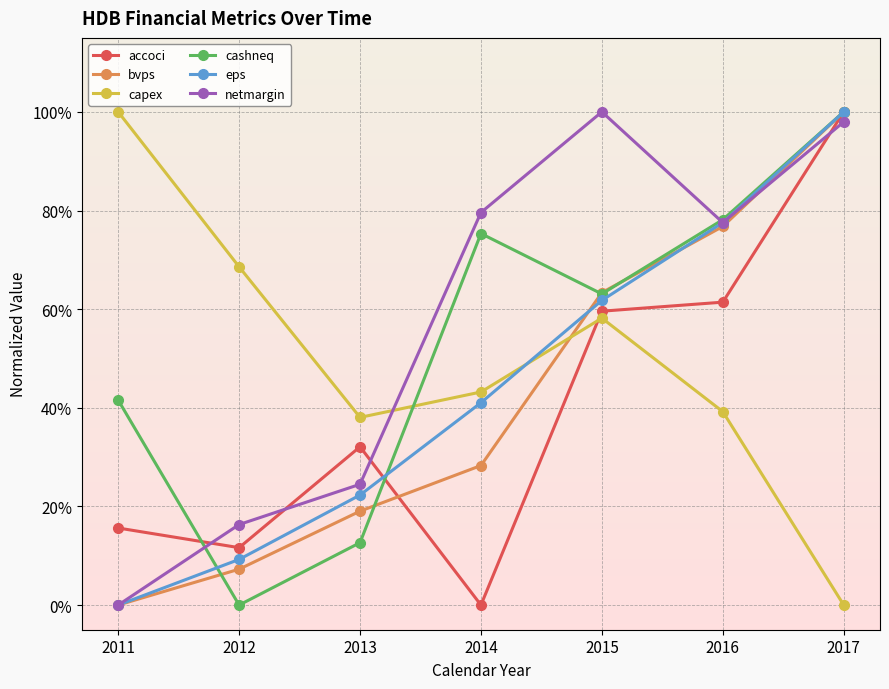

What is the sum of the accoci values at 2014 and 2011?

0.2